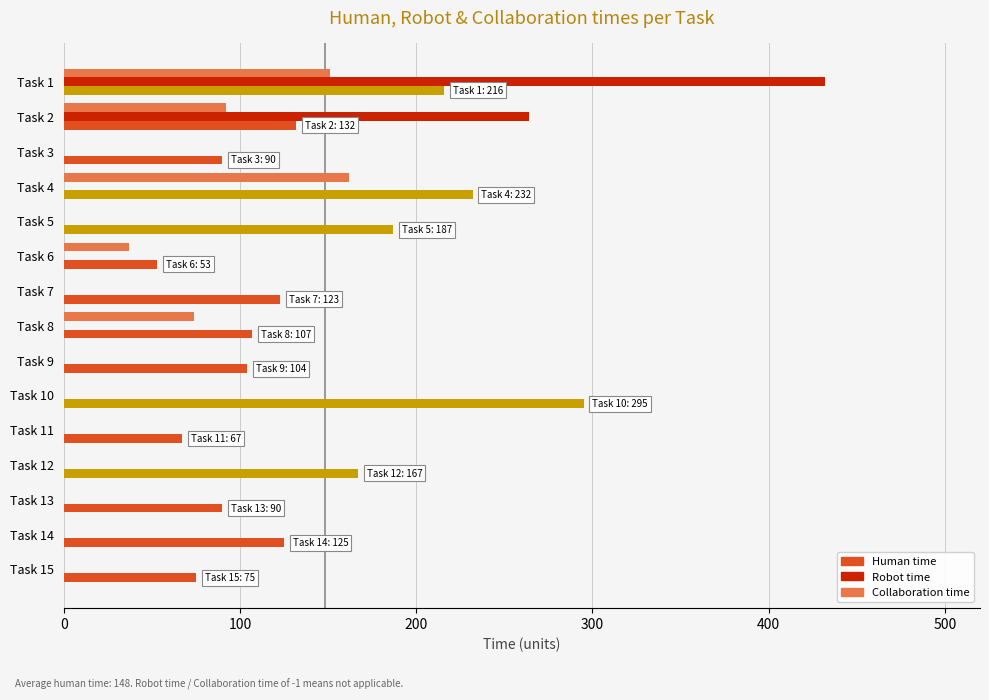

Between Task 4 and Task 6, which series saw the biggest shift?

Human time